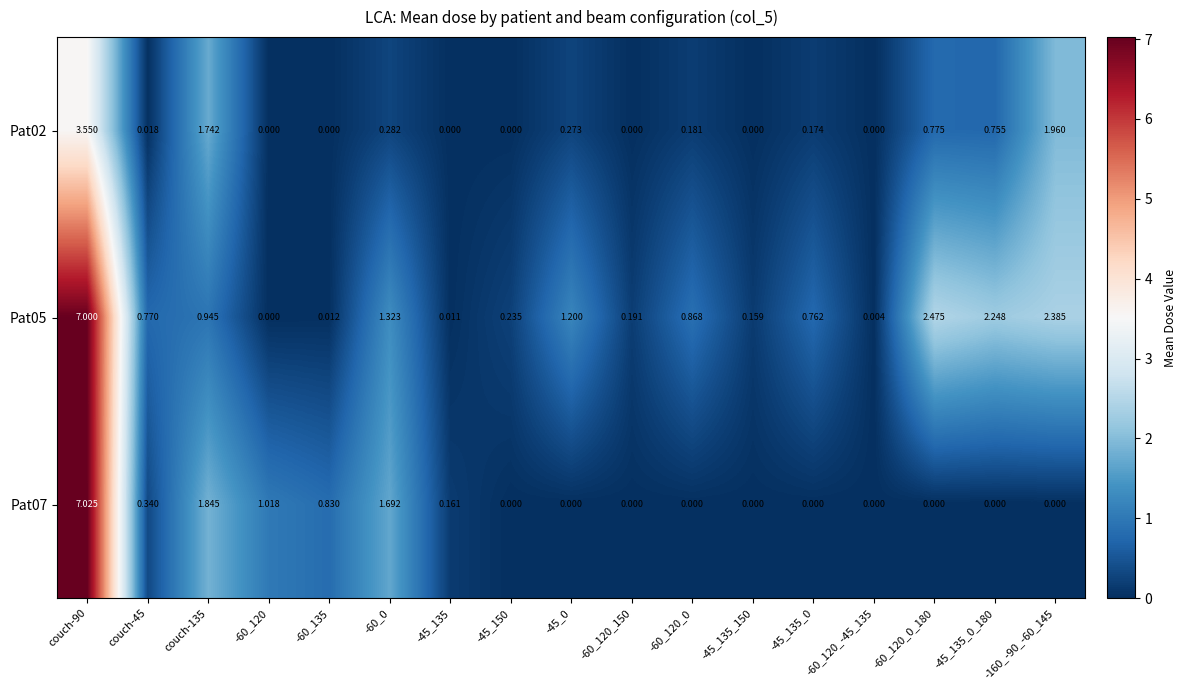

At how many categories does at least one series exceed 1?

8